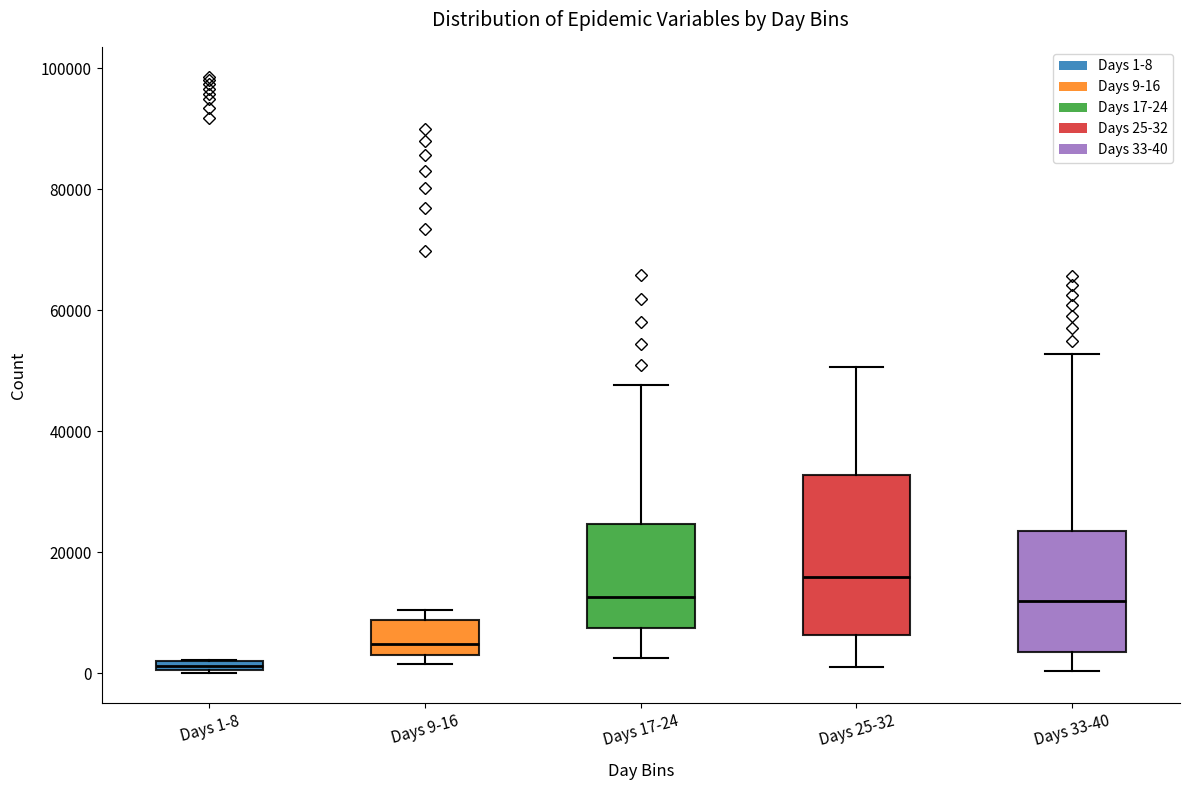

Which box has the highest median line?

Days 25-32